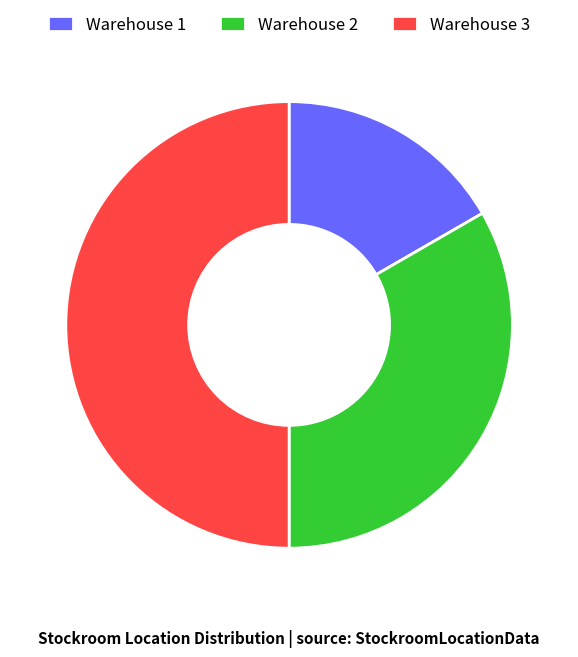

Is Warehouse 1 the majority of the pie?

No